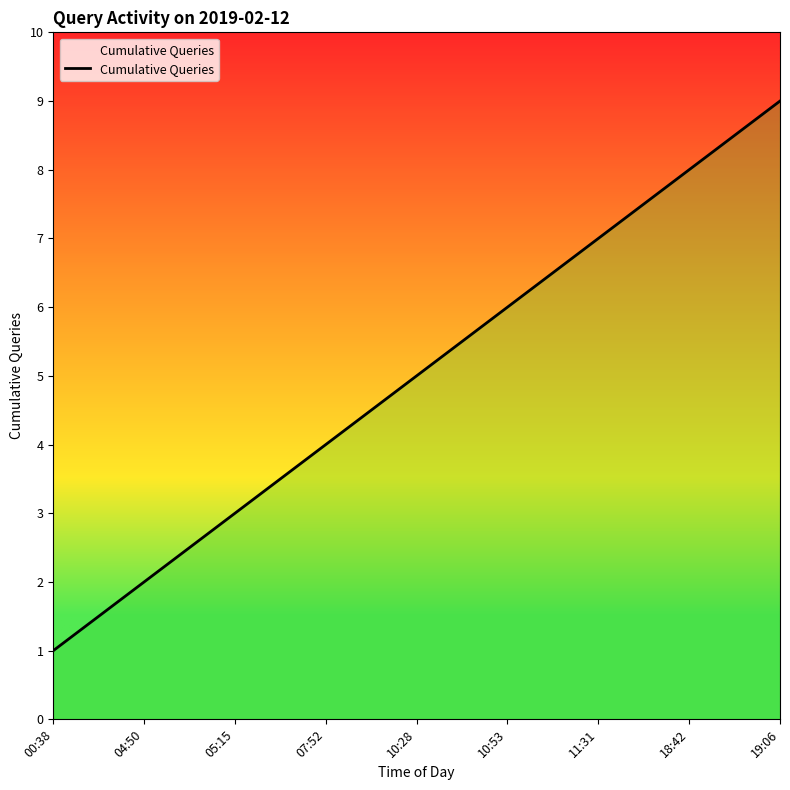

What is the greatest value displayed?

9